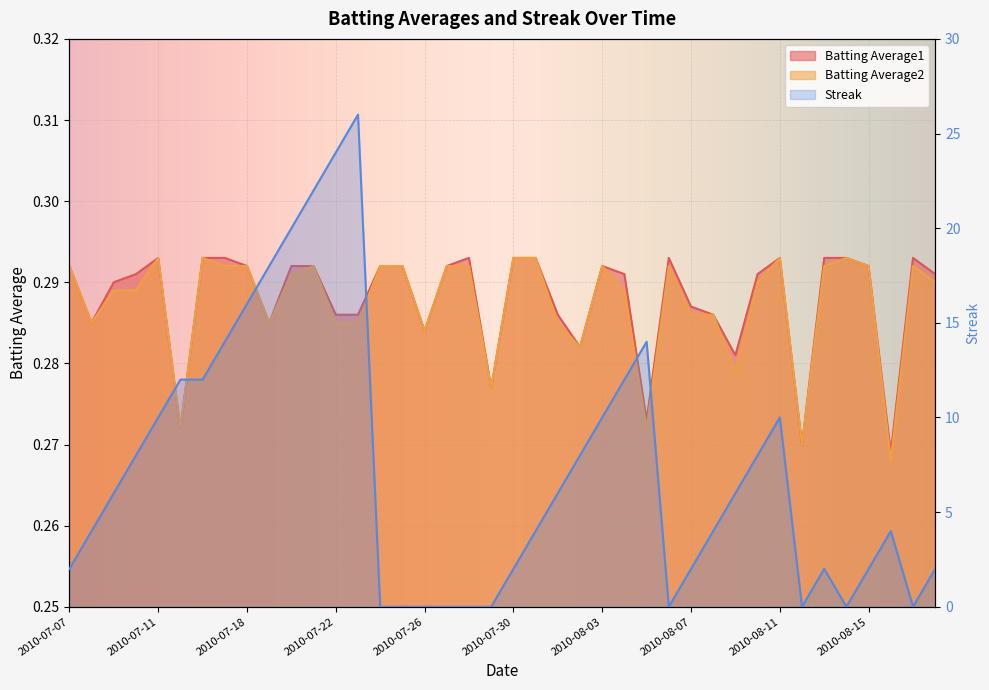

How many lines are shown in the chart?

3